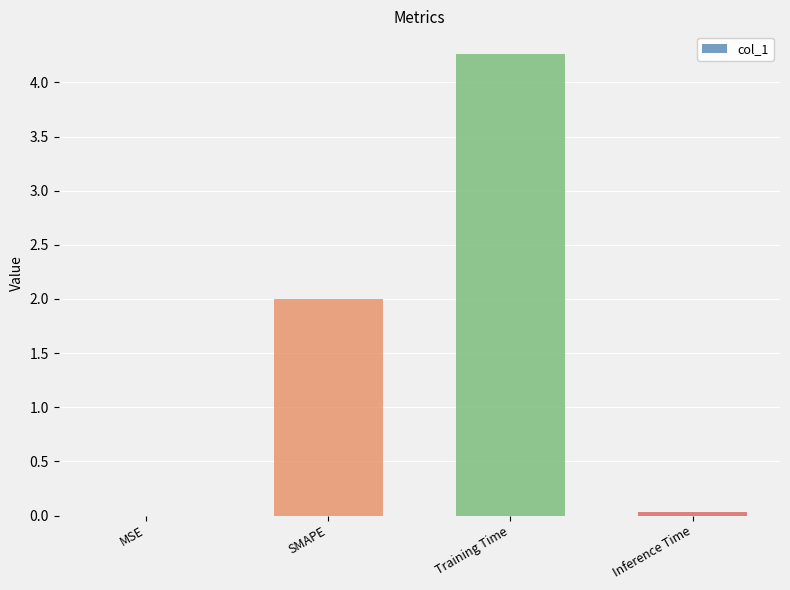

The chart shows a value of 0.0 at Inference Time. True or false?

True